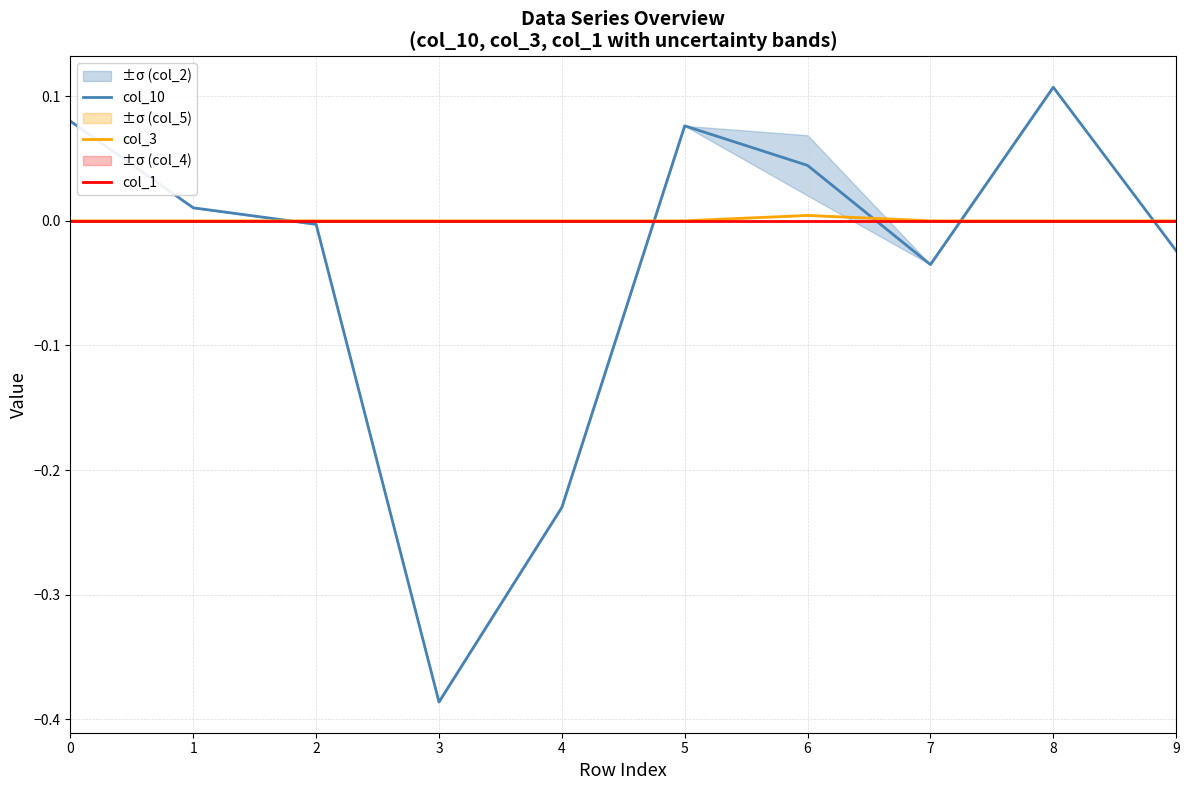

At how many categories does at least one series exceed 0?

5